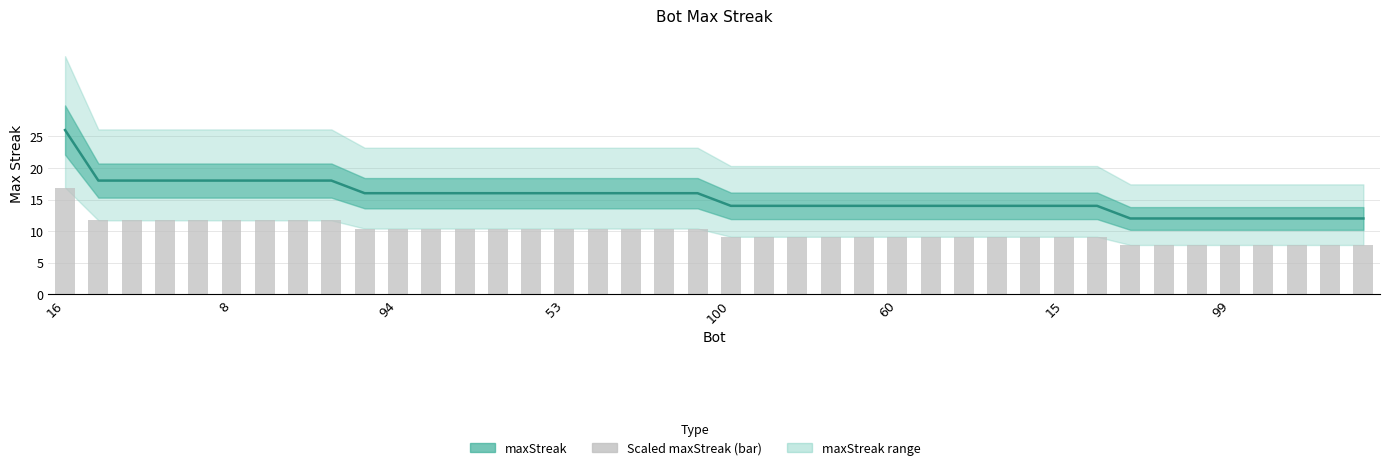

The value at 20 is 20. True or false?

False